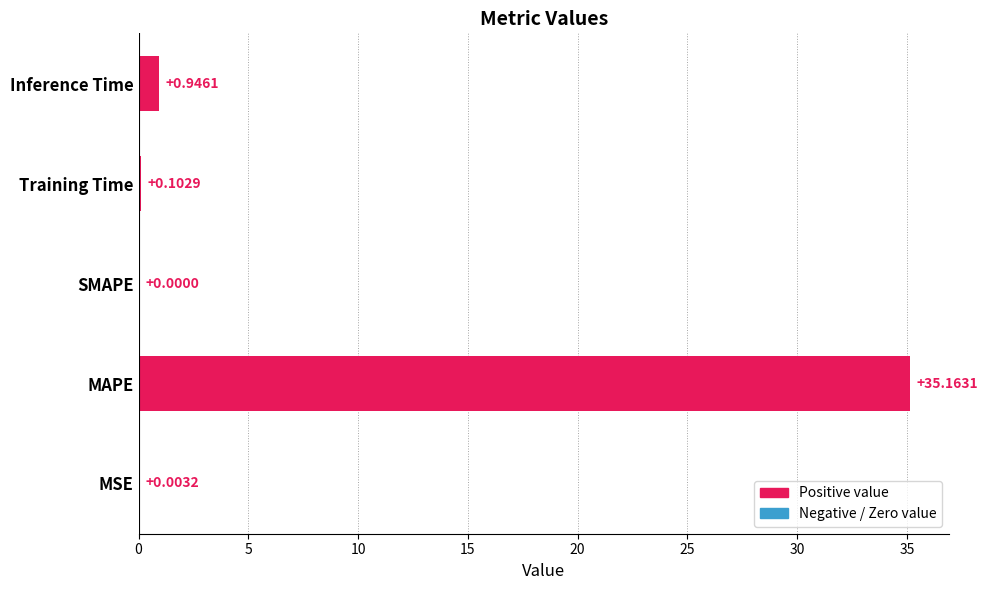

What is the sum of all values?

36.2